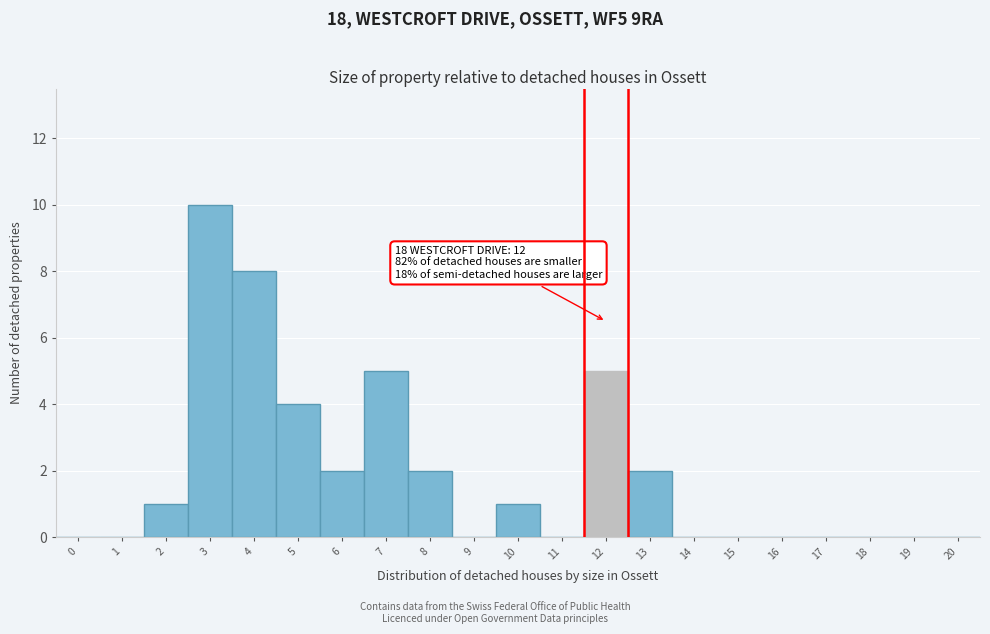

Reading left to right, what are all the values shown in this chart?

0=0	1=0	2=1	3=10	4=8	5=4	6=2	7=5	8=2	9=0	10=1	11=0	12=5	13=2	14=0	15=0	16=0	17=0	18=0	19=0	20=0